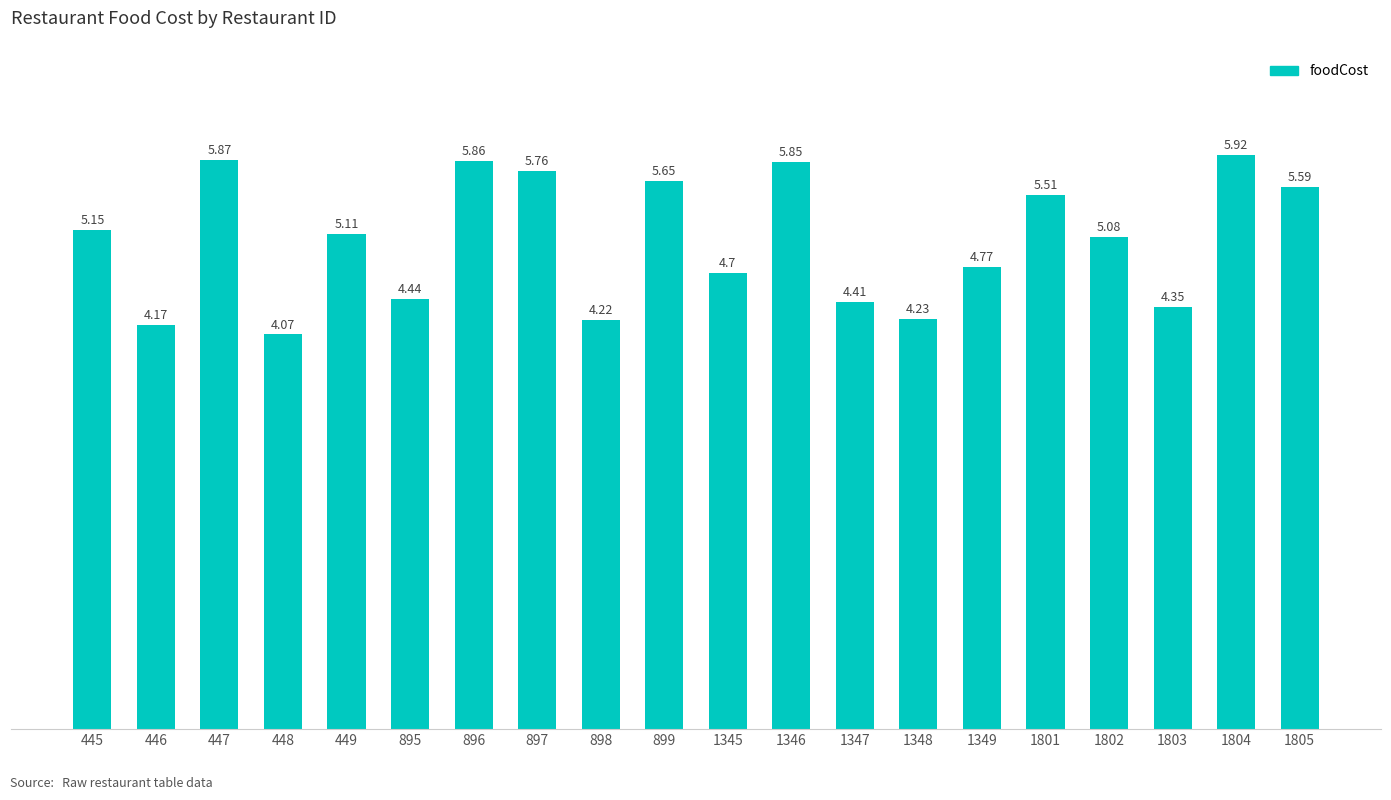

What is the change in value from 445 to 897?

+0.6